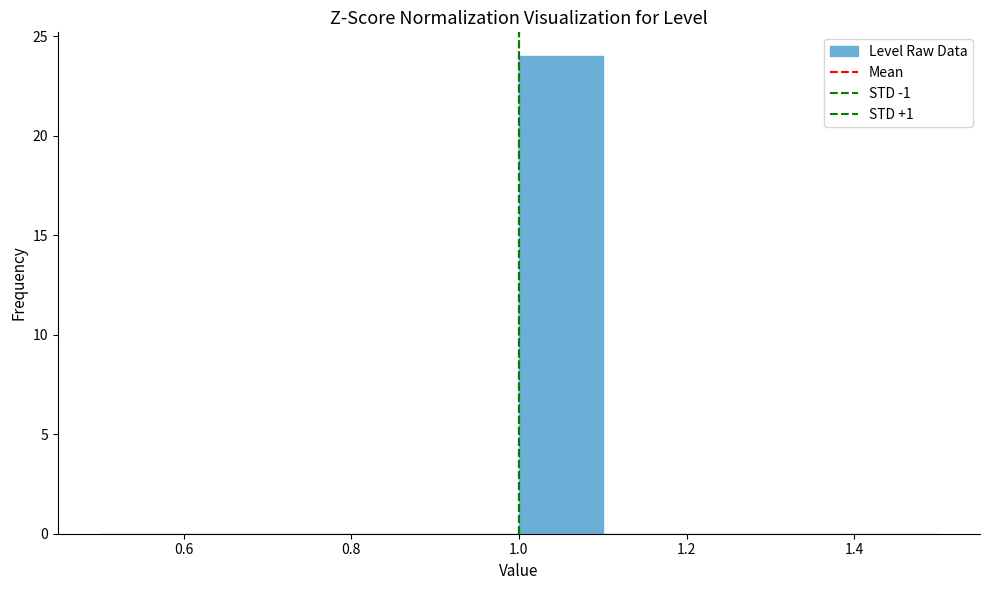

Reading left to right, transcribe this chart: for each bar, give the range it covers on the x-axis and its height. The values are not printed on the chart, so give them approximately, as read against the axis.

0.5 to 0.6: 0
0.6 to 0.7: 0
0.7 to 0.8: 0
0.8 to 0.9: 0
0.9 to 1.0: 0
1.0 to 1.1: 24
1.1 to 1.2: 0
1.2 to 1.3: 0
1.3 to 1.4: 0
1.4 to 1.5: 0